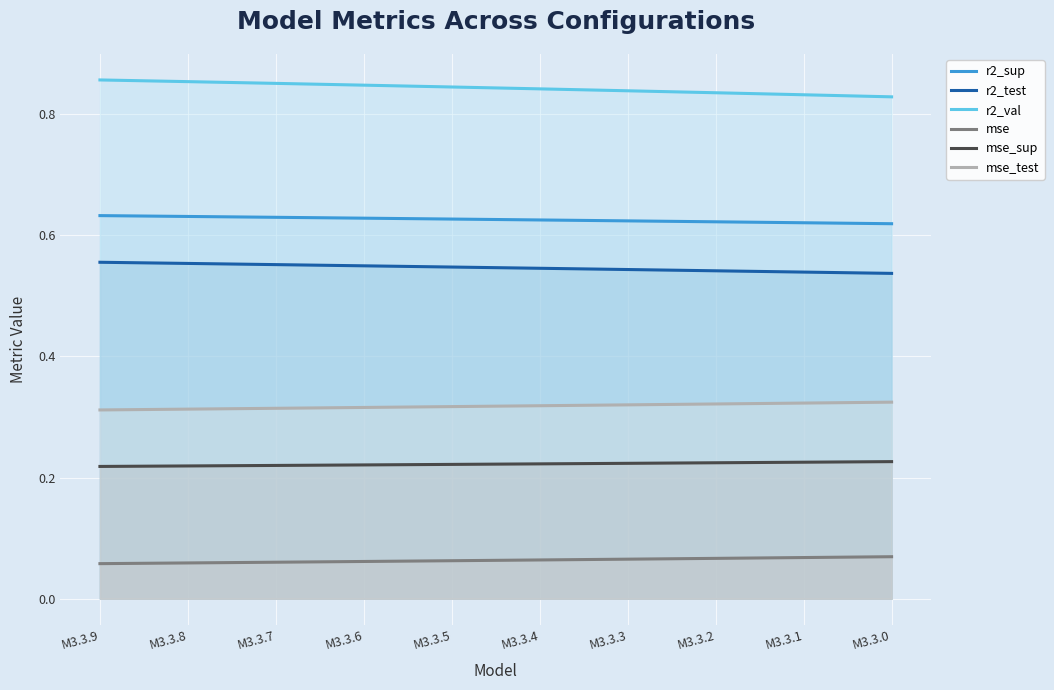

True or false: mse_test has more than 2 points higher than both neighbors.

False